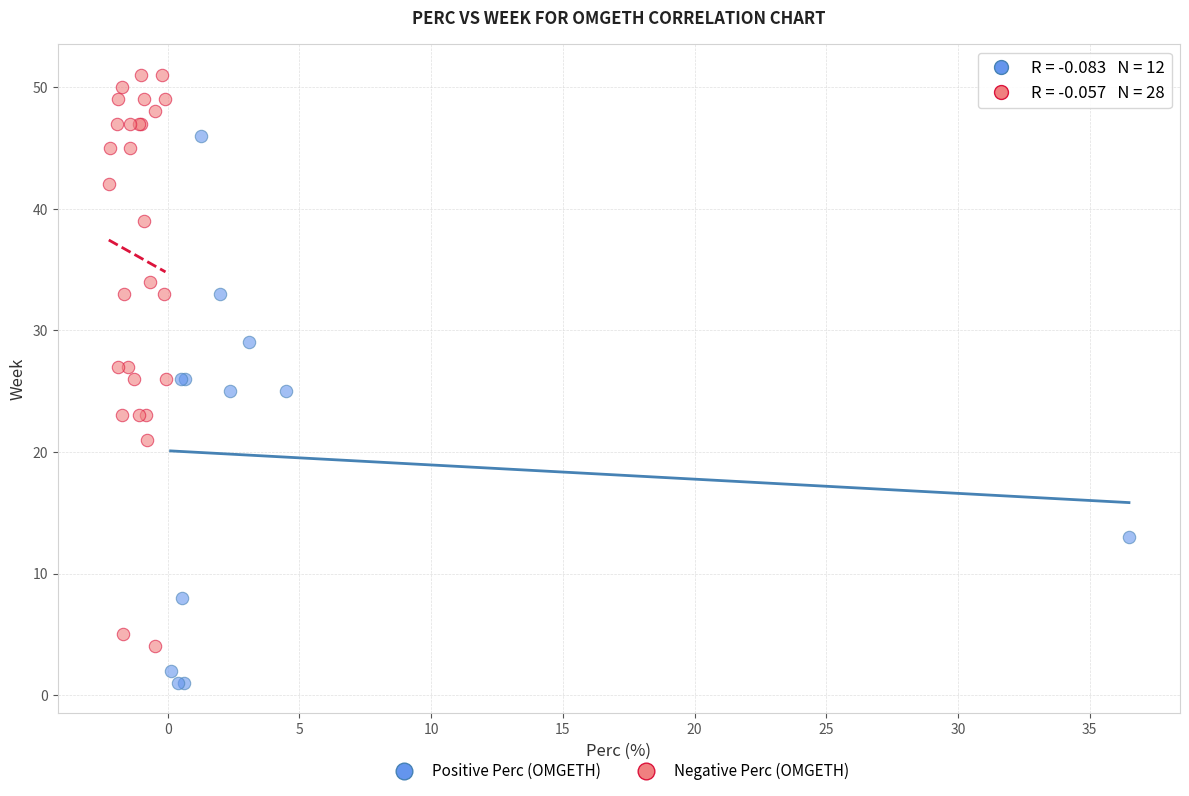

Which series reaches the maximum Y coordinate?

Negative Perc (OMGETH)